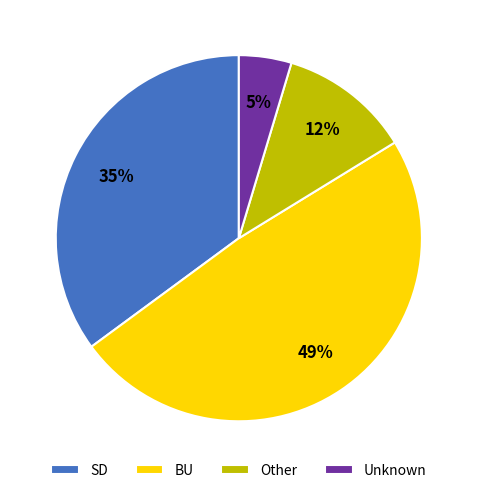

Which has a higher value, SD or BU?

BU